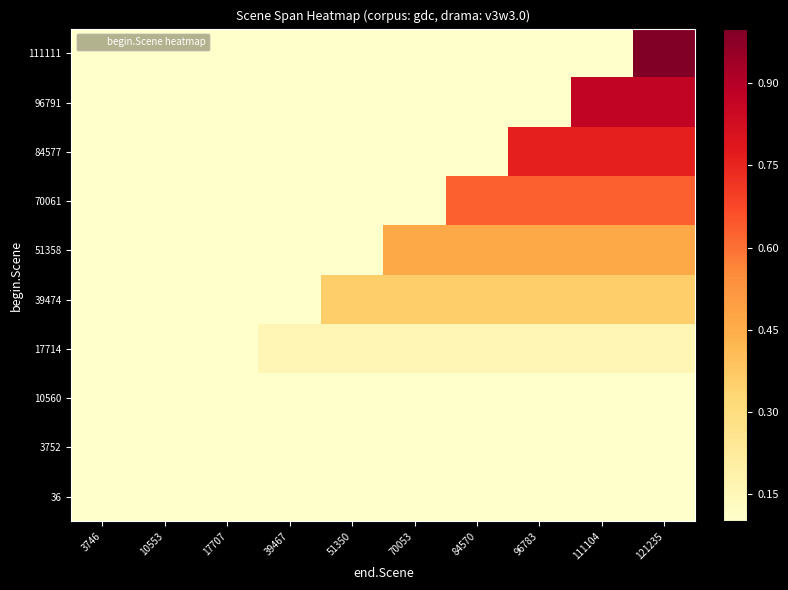

Rank the series at 84570 from highest to lowest value.

70061, 51358, 39474, 17714, 10560, 3752, 36, 84577, 96791, 111111